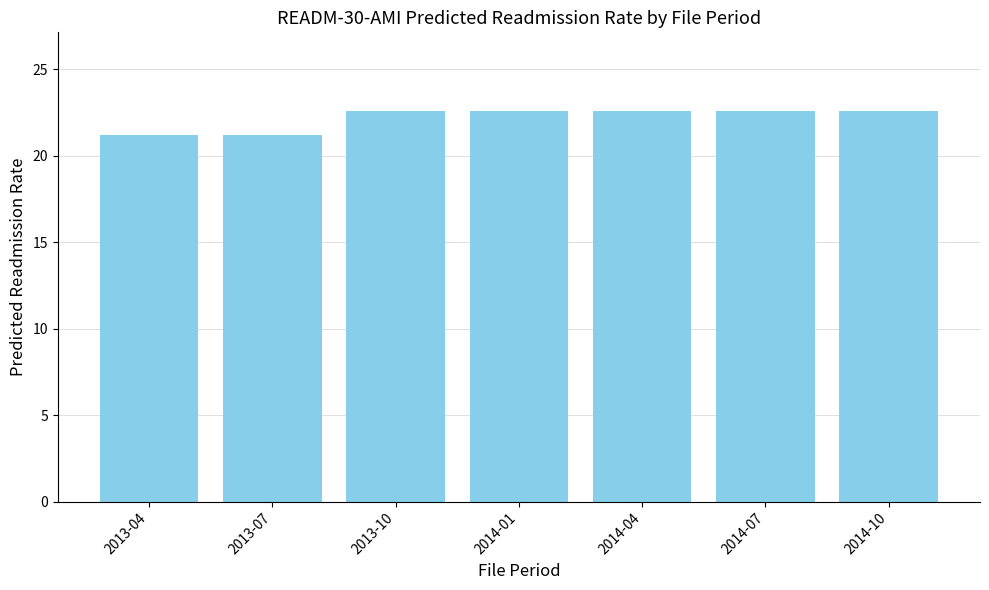

What is the label of the 3rd bar from the left?

2013-10